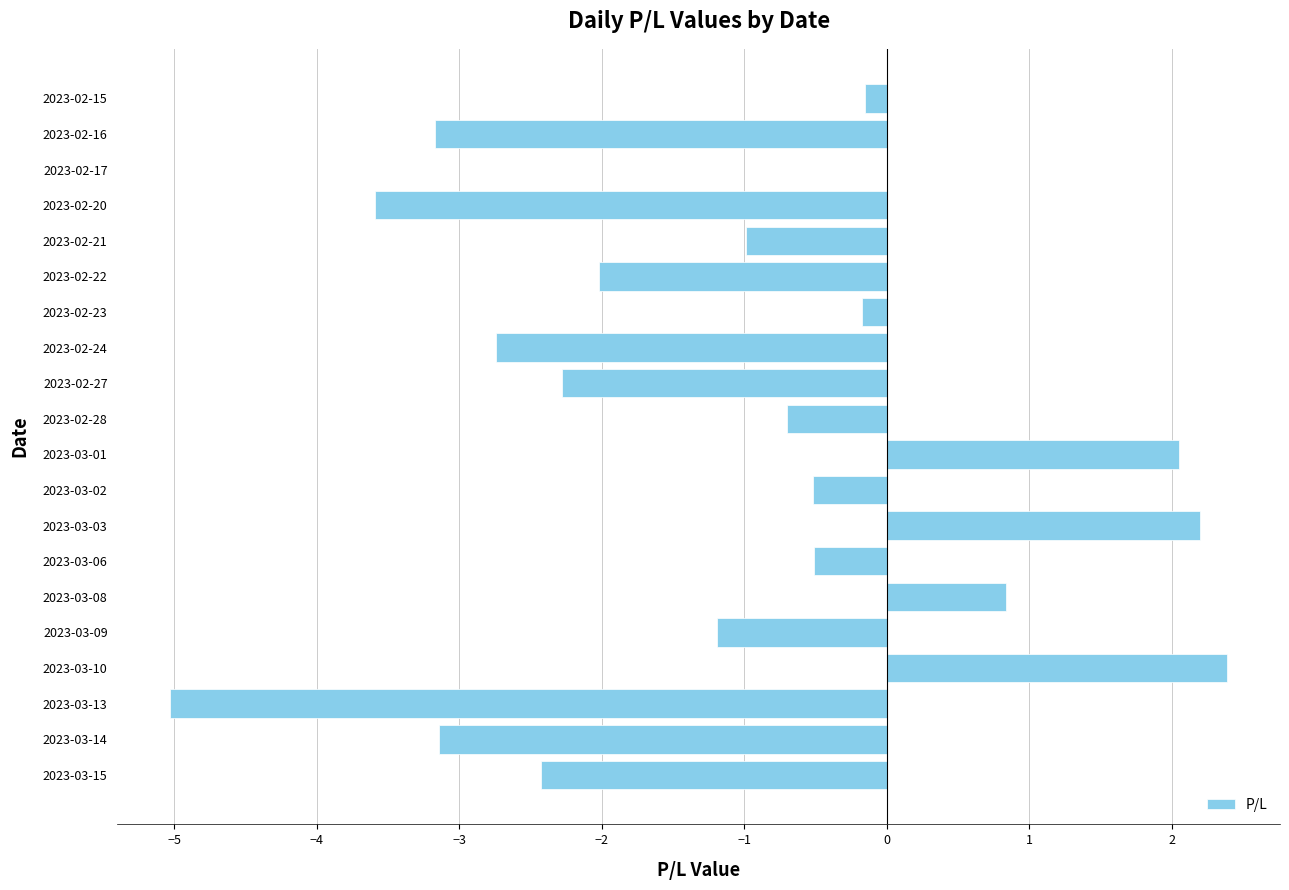

What is the change in value from 2023-03-08 to 2023-03-09?

-2.0